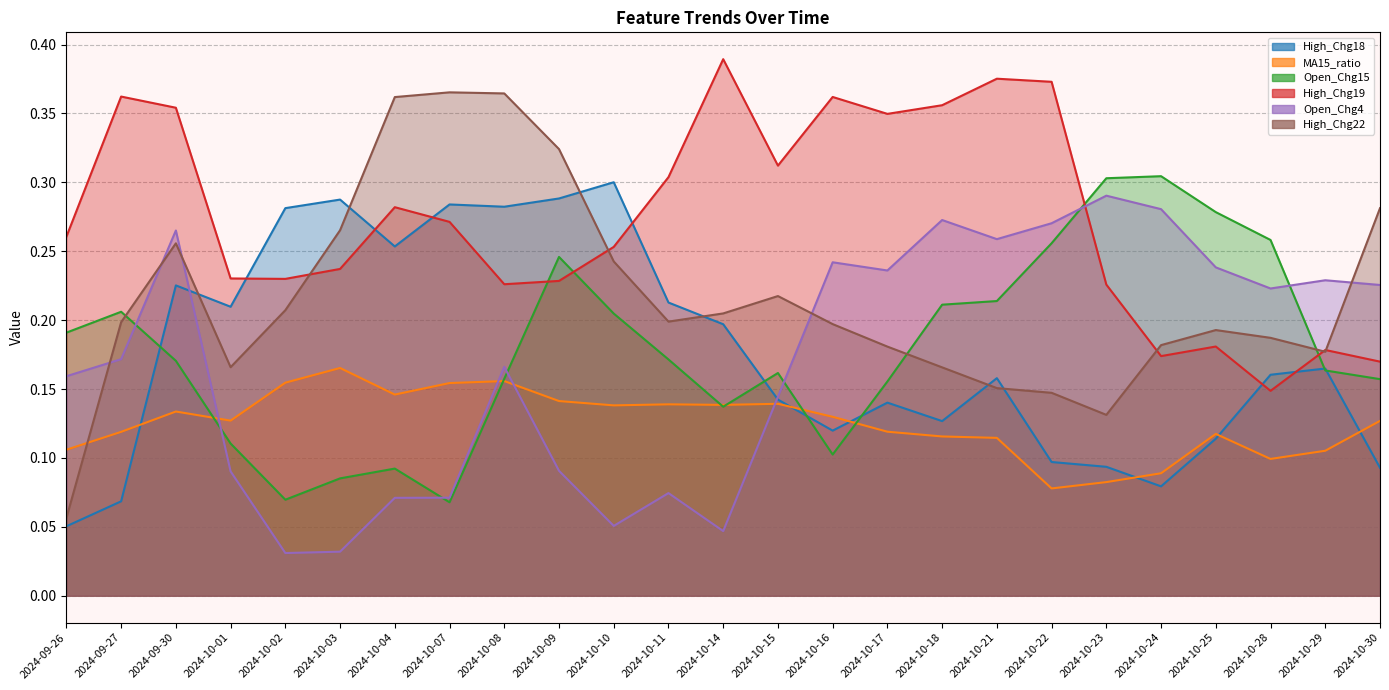

Which label corresponds to the largest value in the chart?

2024-10-14